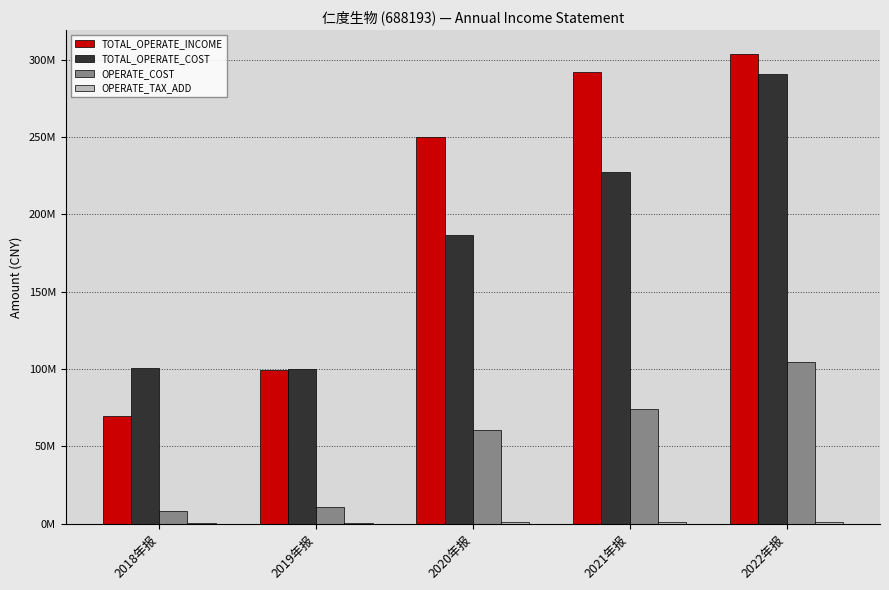

Read the TOTAL_OPERATE_INCOME value at 2018年报.

69343387.0